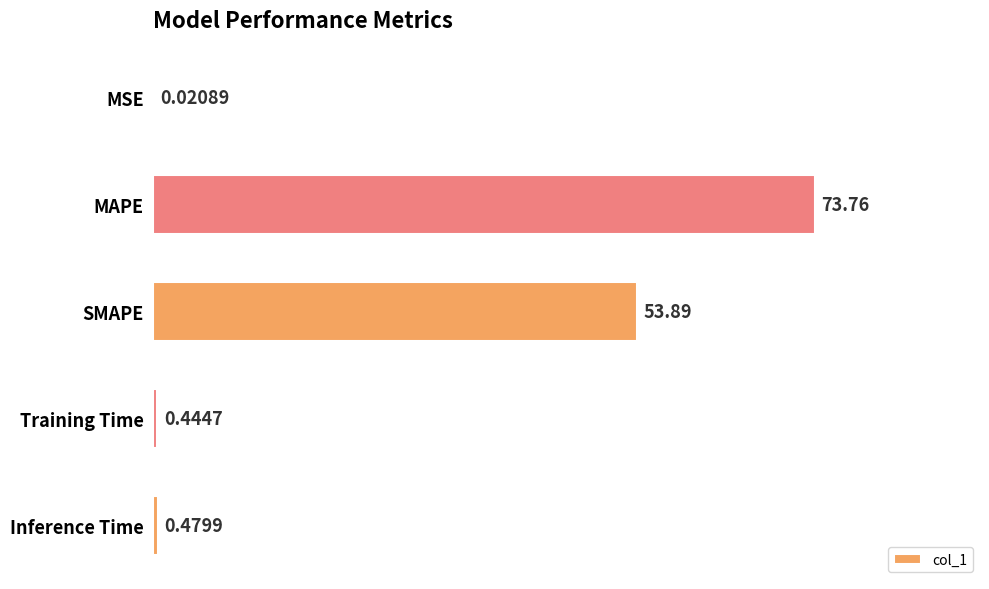

What is the sum of all values?

128.6